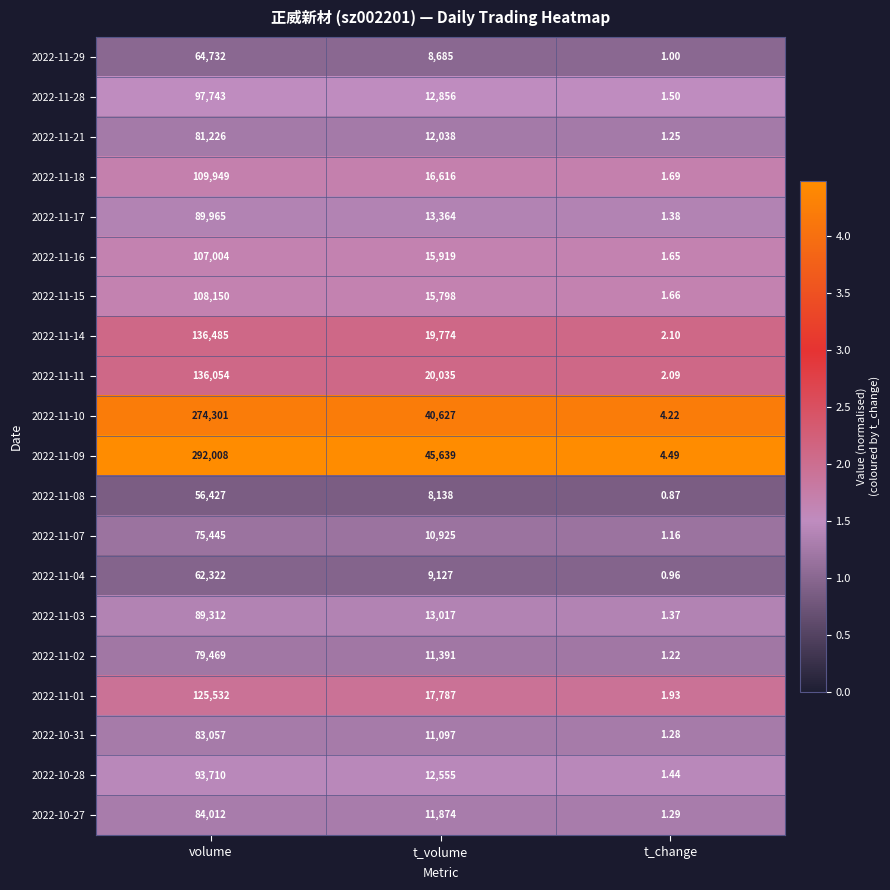

Count the number of data series in this chart.

20